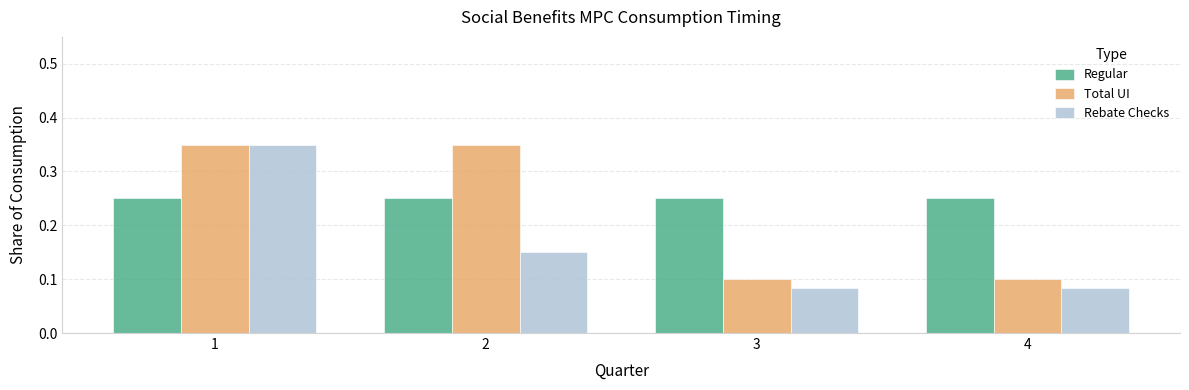

True or false: Regular has a value of 0.1 at 4.

False